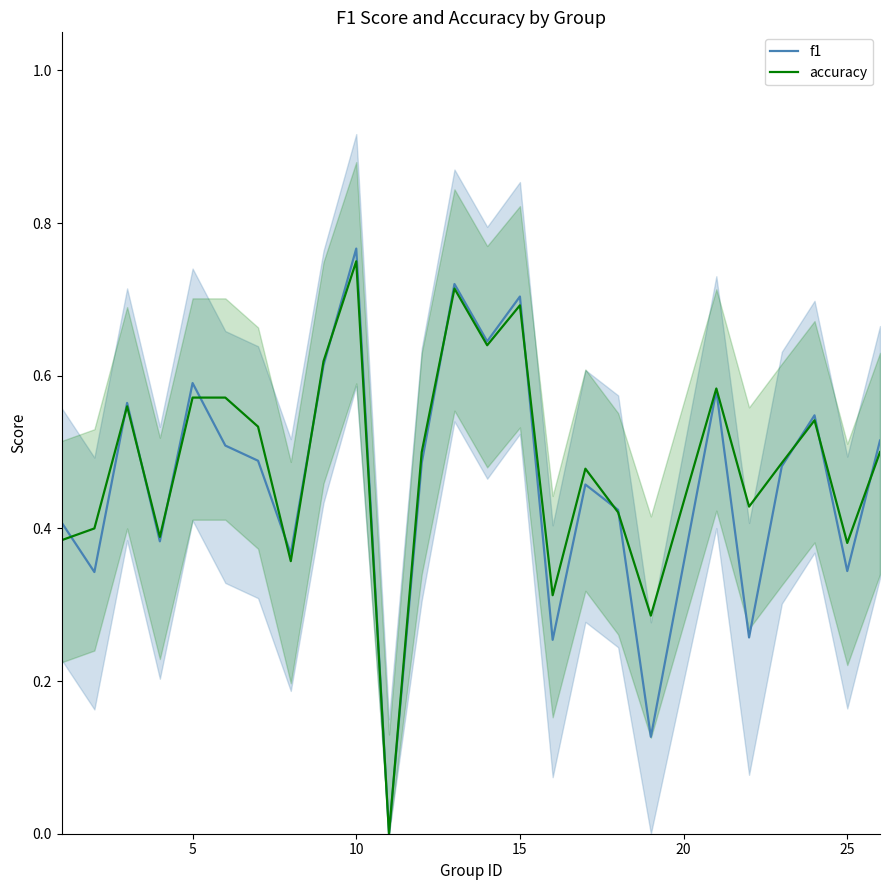

Reading left to right, what are all the values shown in this chart?

f1: 0.4	0.3	0.6	0.4	0.6	0.5	0.5	0.4	0.6	0.8	0.0	0.5	0.7	0.6	0.7	0.3	0.5	0.4	0.1	0.6	0.3	0.5	0.5	0.3	0.5
accuracy: 0.4	0.4	0.6	0.4	0.6	0.6	0.5	0.4	0.6	0.8	0.0	0.5	0.7	0.6	0.7	0.3	0.5	0.4	0.3	0.6	0.4	0.5	0.5	0.4	0.5